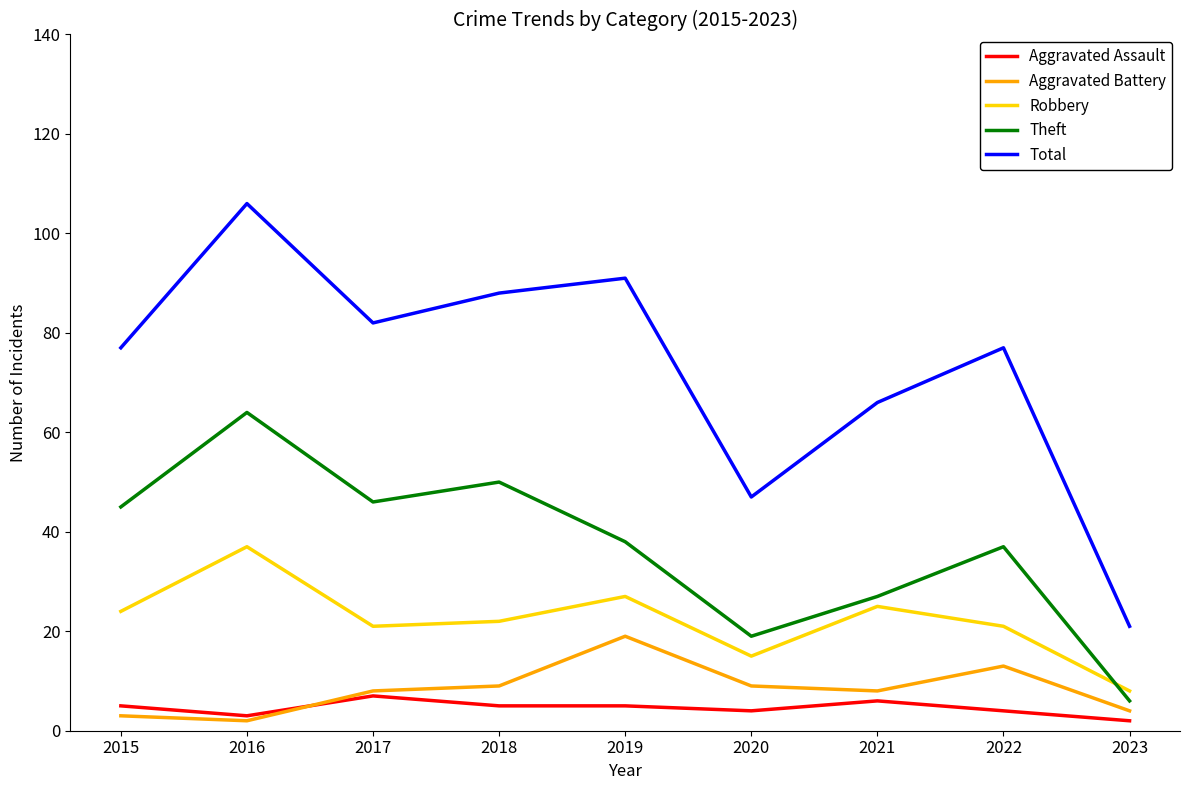

What is the approximate value of Theft at 2021?

27